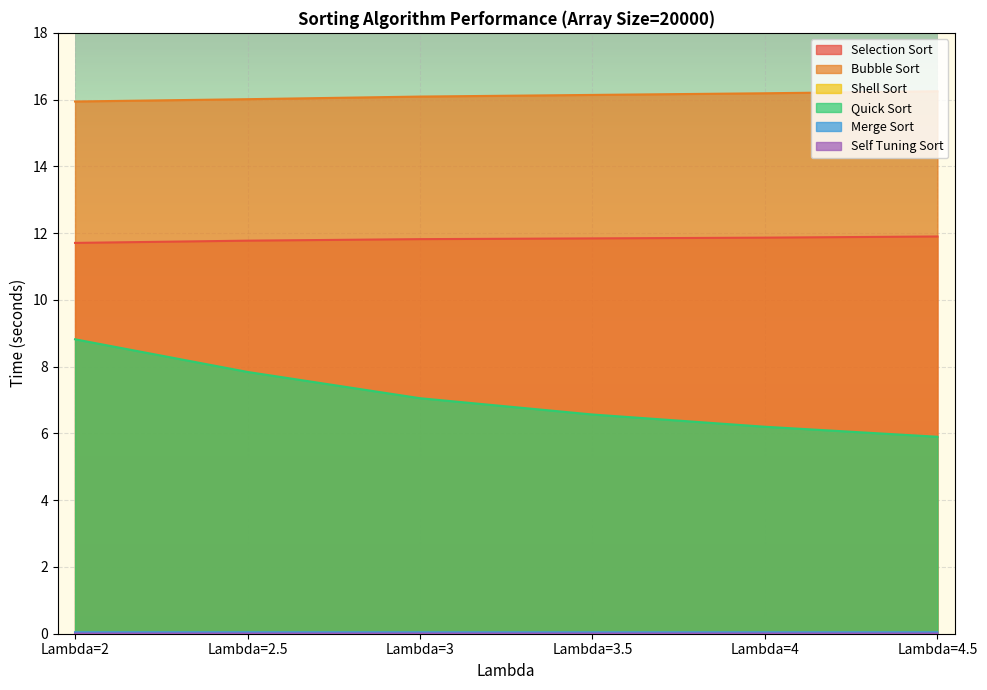

True or false: Bubble Sort and Merge Sort cross at least once.

False